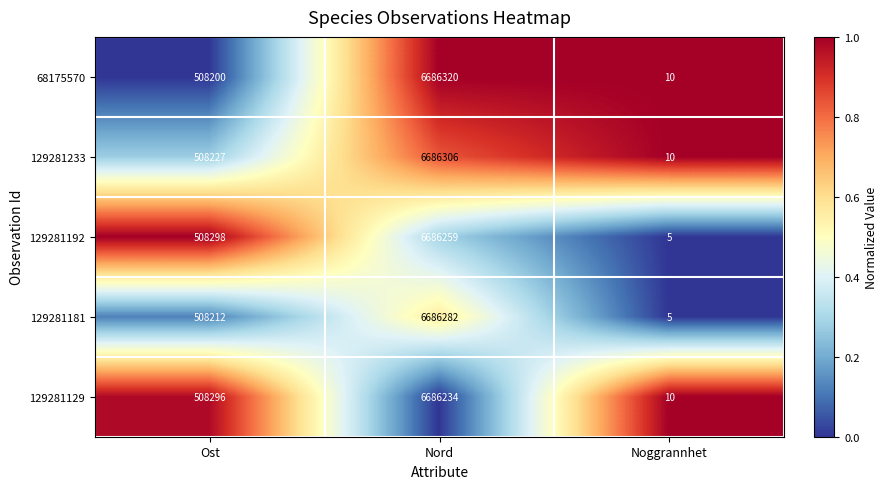

Reading right to left, what are all the values shown in this chart?

68175570: Noggrannhet=10	Nord=6686320	Ost=508200
129281233: Noggrannhet=10	Nord=6686306	Ost=508227
129281192: Noggrannhet=5	Nord=6686259	Ost=508298
129281181: Noggrannhet=5	Nord=6686282	Ost=508212
129281129: Noggrannhet=10	Nord=6686234	Ost=508296